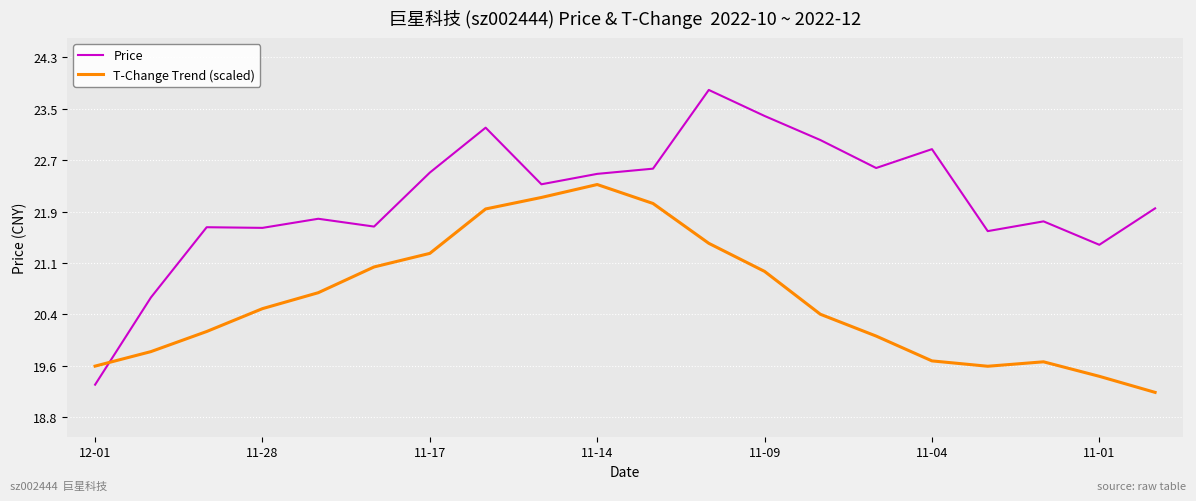

What is the smallest value displayed?

19.2